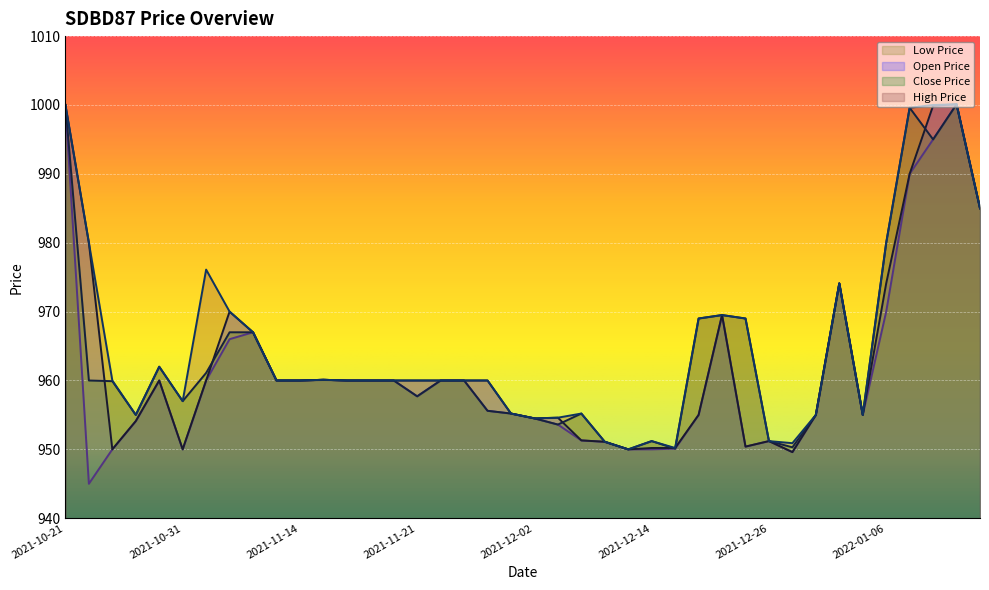

Where is open_price nearest to the value 974?

2022-01-04